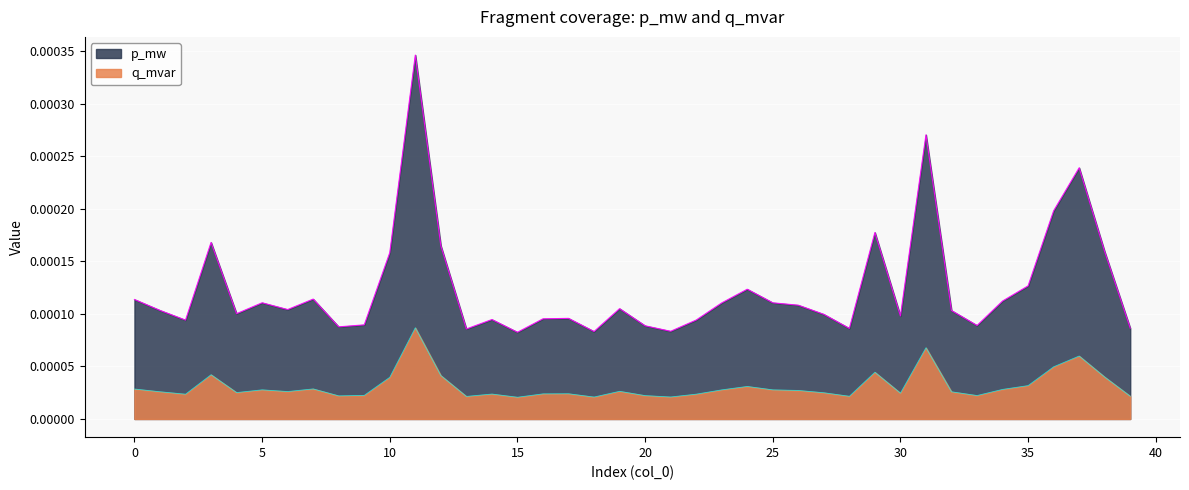

How many q_mvar values are between 0 and 1?

40